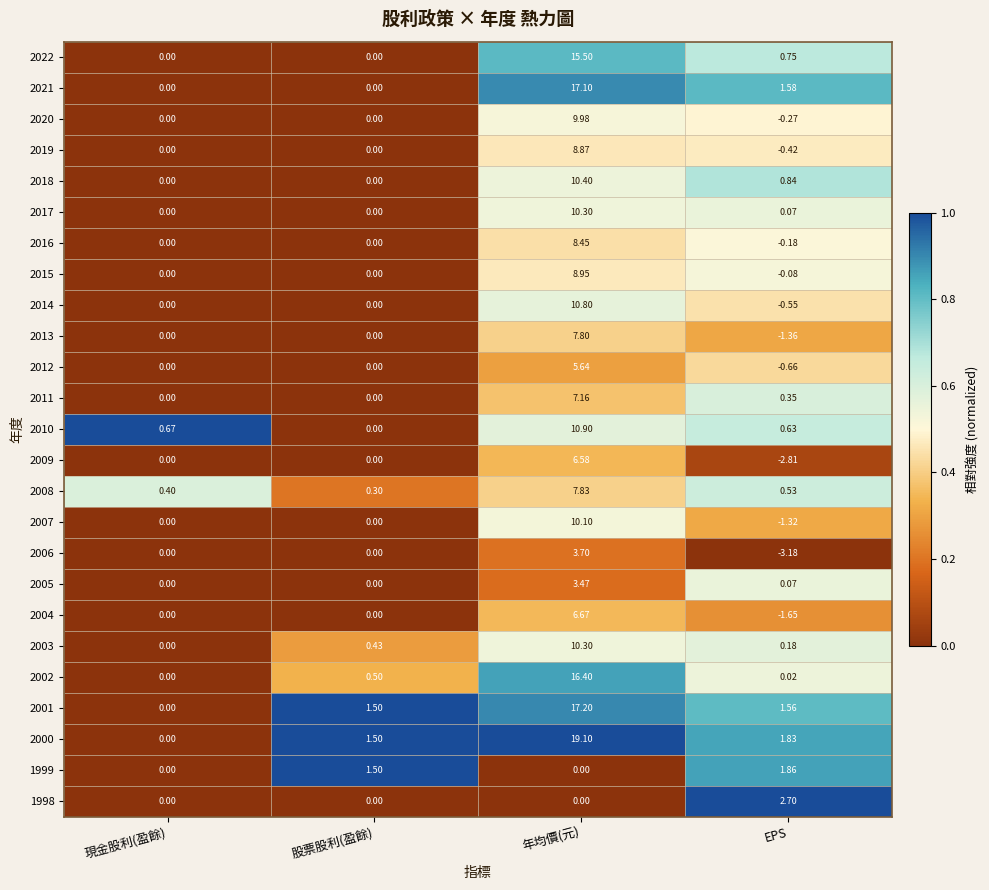

How many values in the 2002 series exceed 0?

3